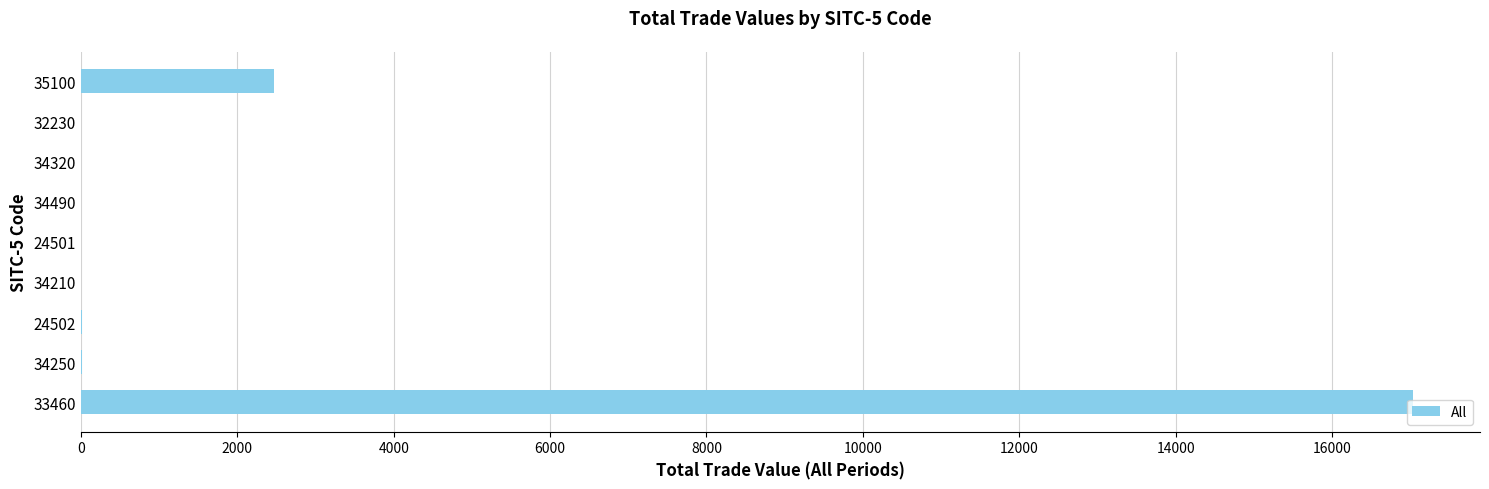

The chart shows a value of 4.0 at 34210. True or false?

True